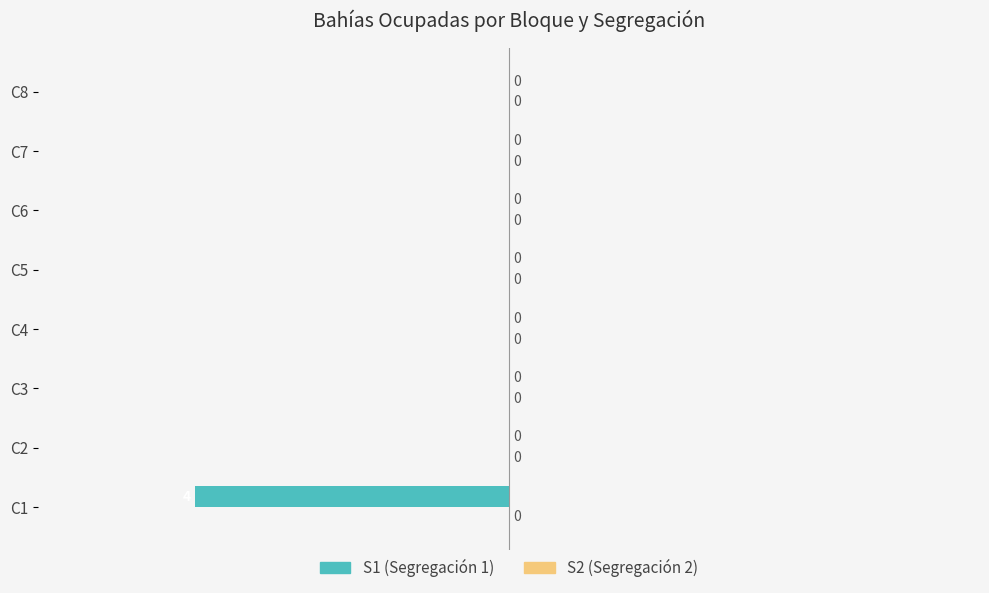

The value at C8 is 0. True or false?

True